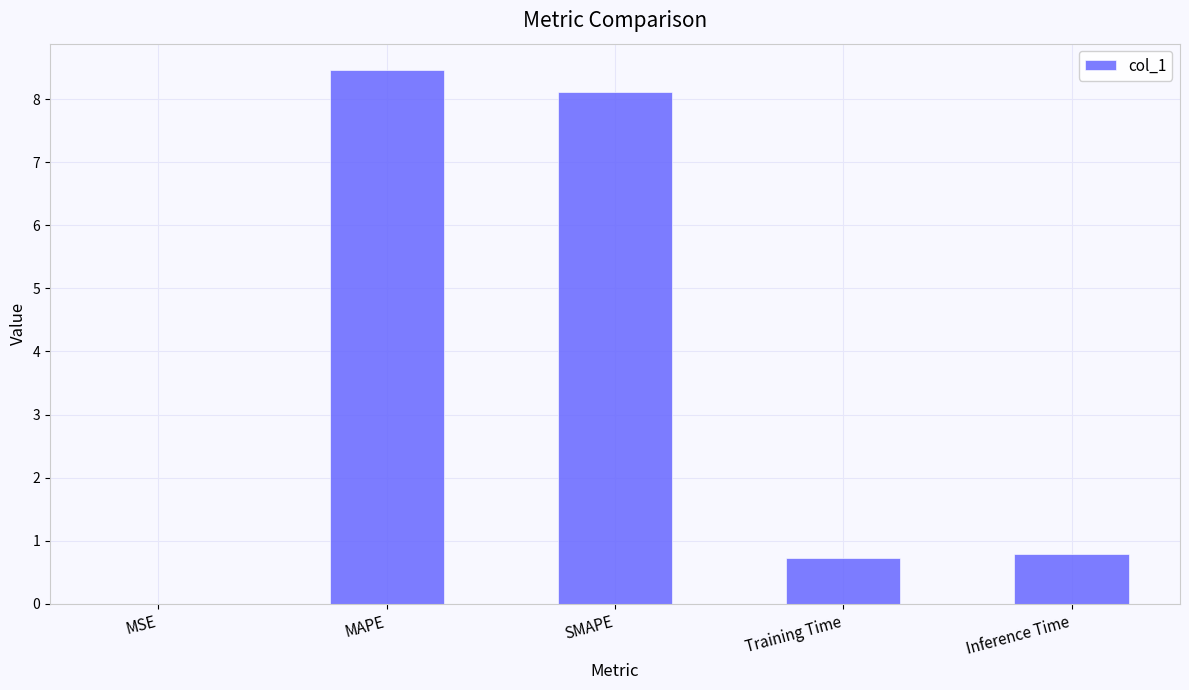

Is it true that the value at MSE is 0.0?

True